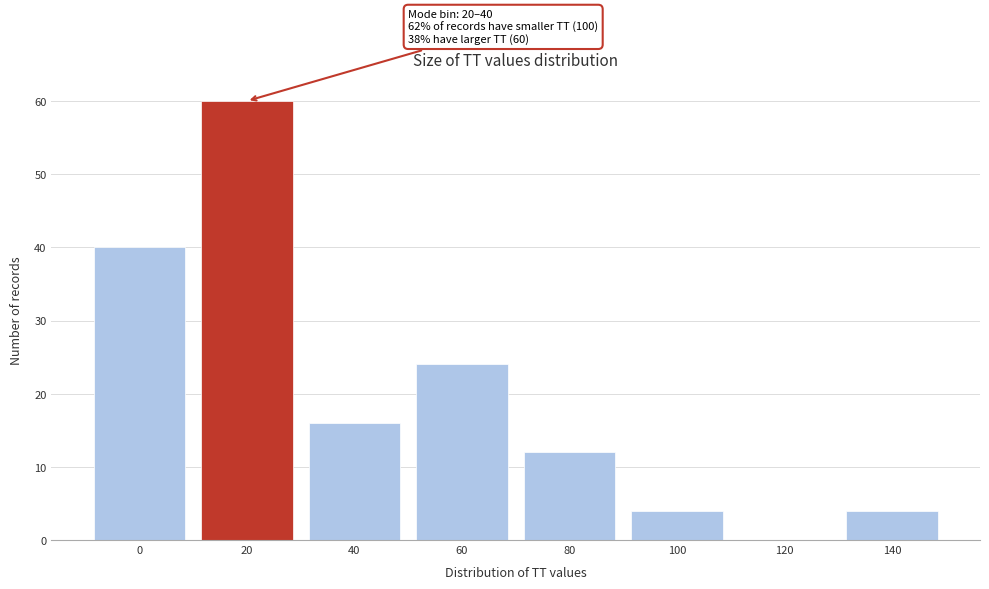

Reading left to right, list all the values displayed in this chart.

0=40	20=60	40=16	60=24	80=12	100=4	120=0	140=4